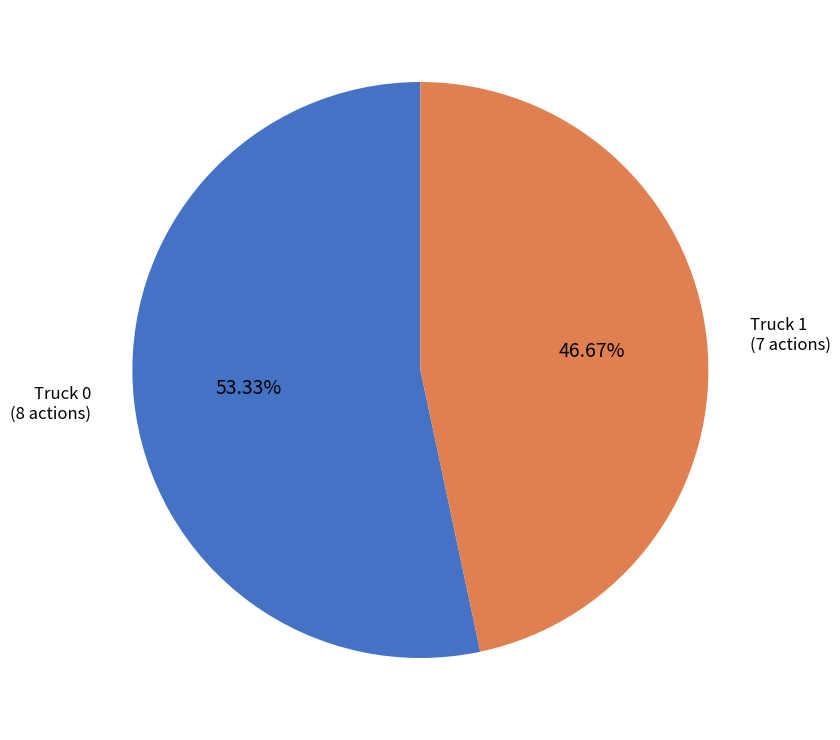

How many slices are in this pie chart?

2